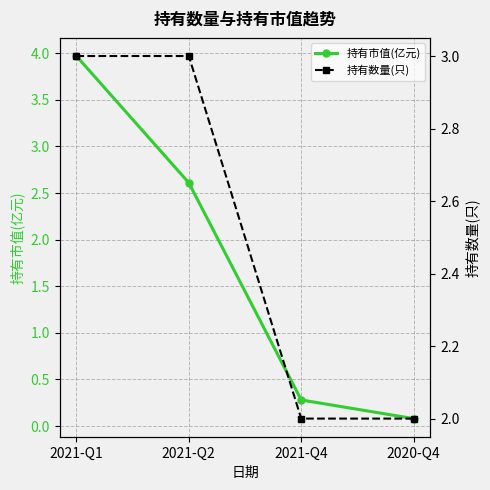

What is the lowest value of the 持有市值(亿元) series?

0.1